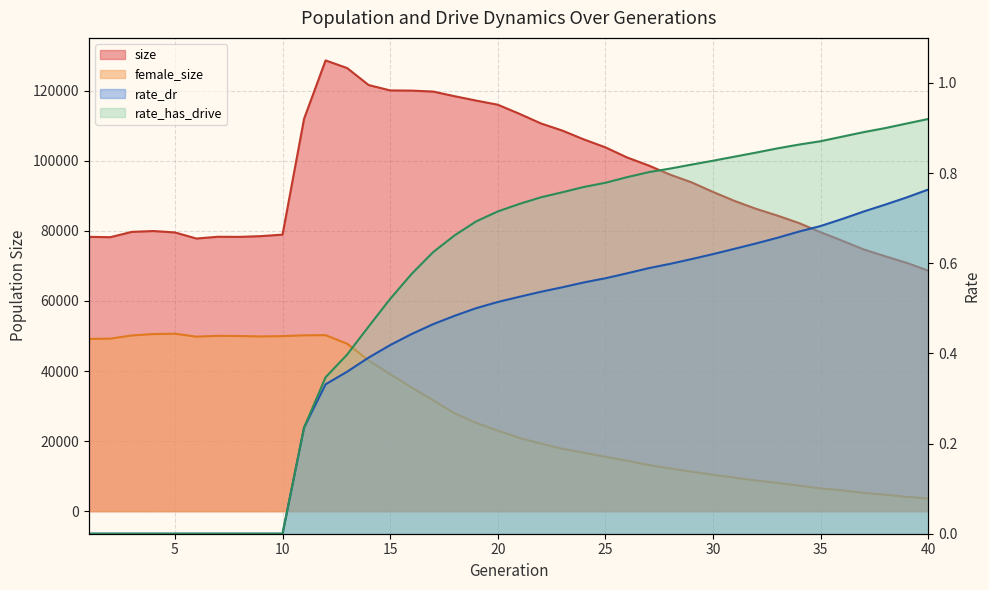

Where is the first local maximum for female_size?

5